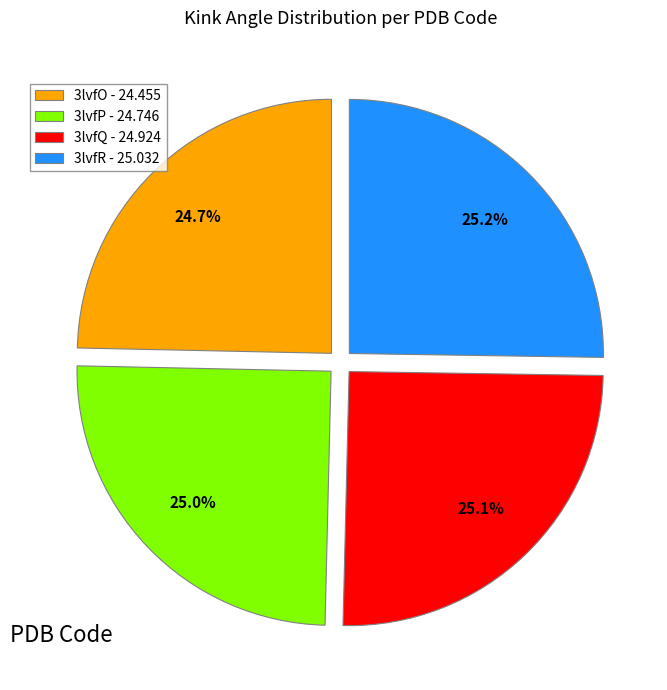

True or false: 3lvfP accounts for 38% of the total.

False